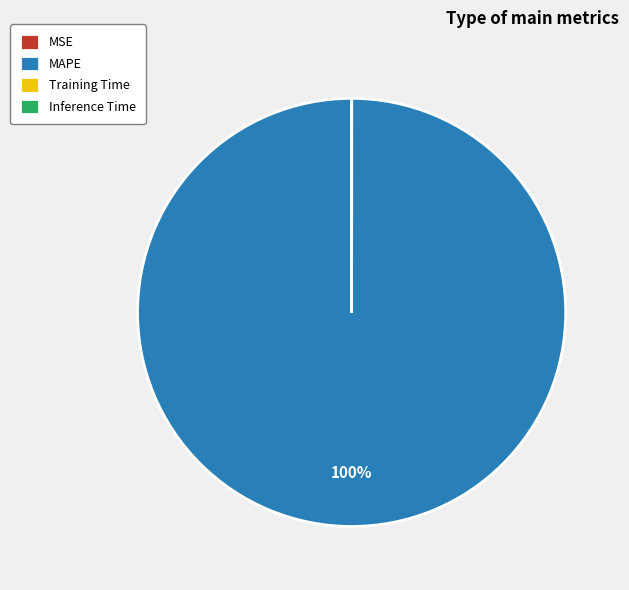

Which category accounts for the majority?

MAPE